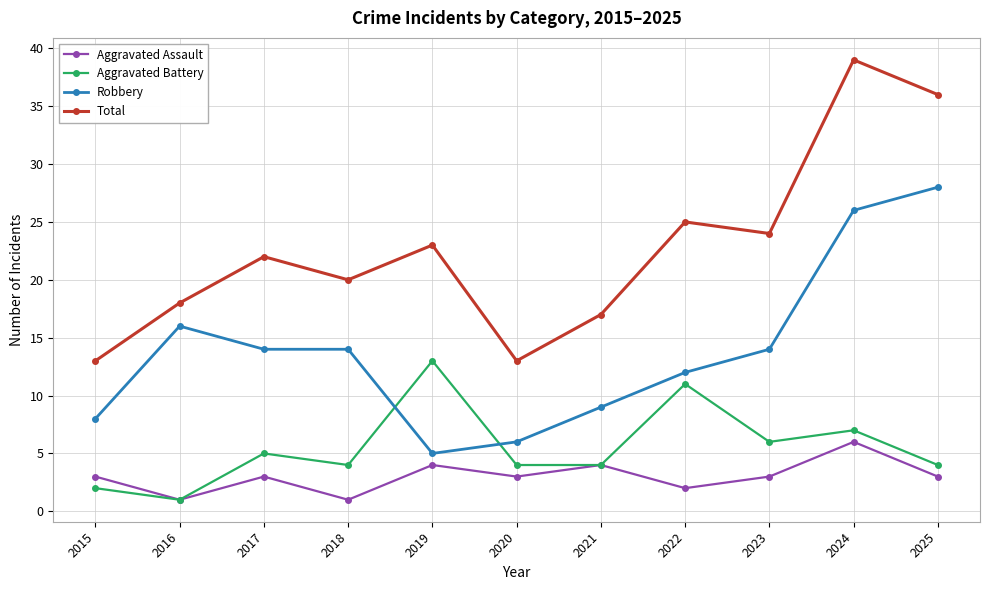

At which category is the sum across all series the highest?

2024